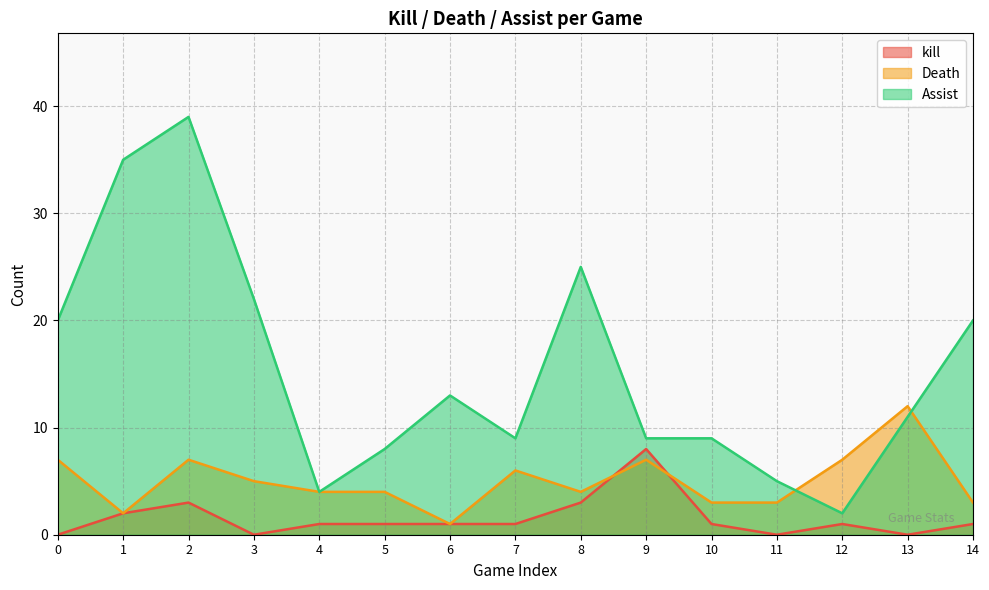

The Assist series shows 22 at 3. True or false?

True